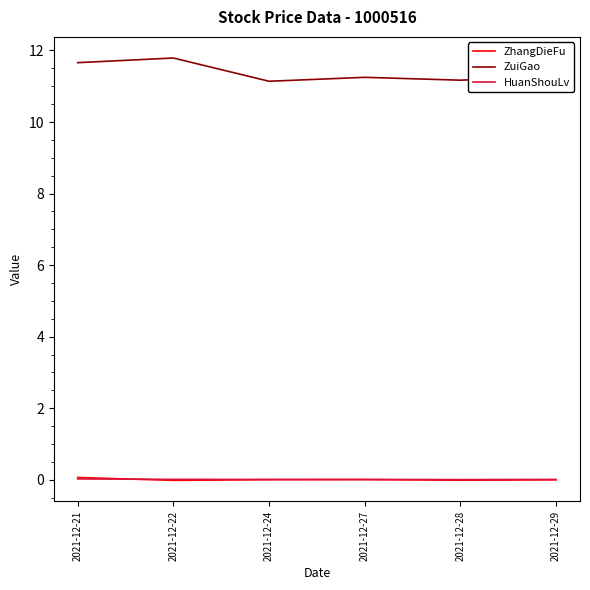

Which series has the largest total across all categories?

ZuiGao